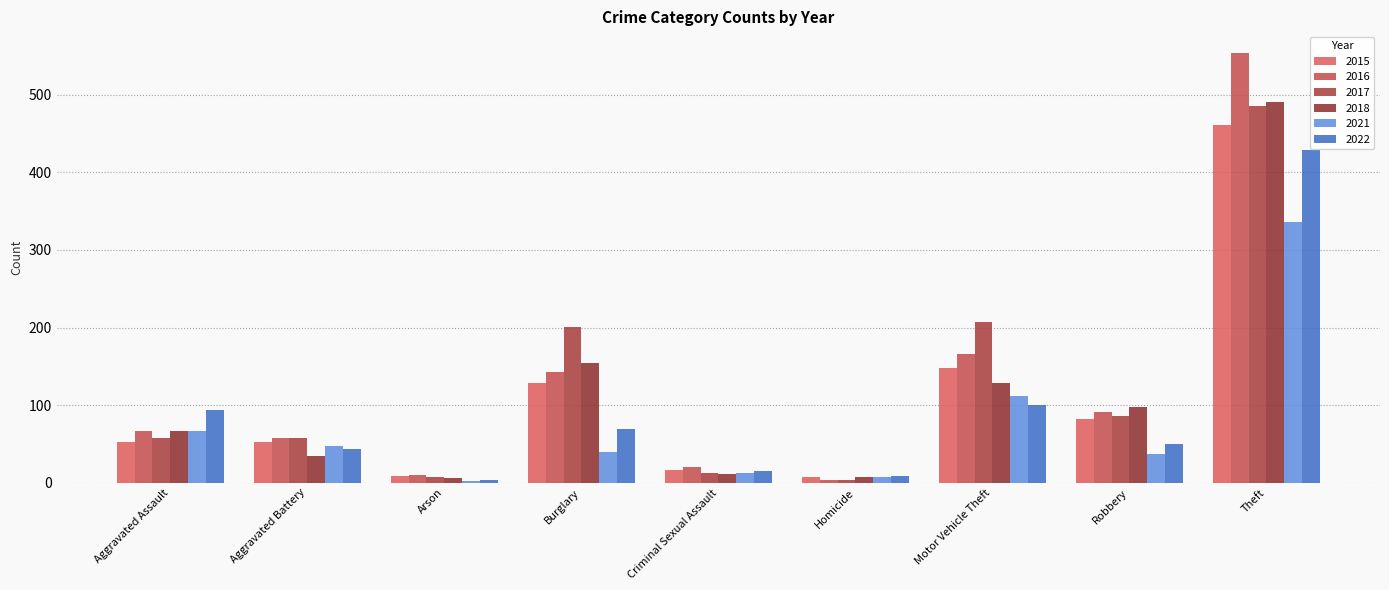

How many values in the 2017 series are below 58?

4